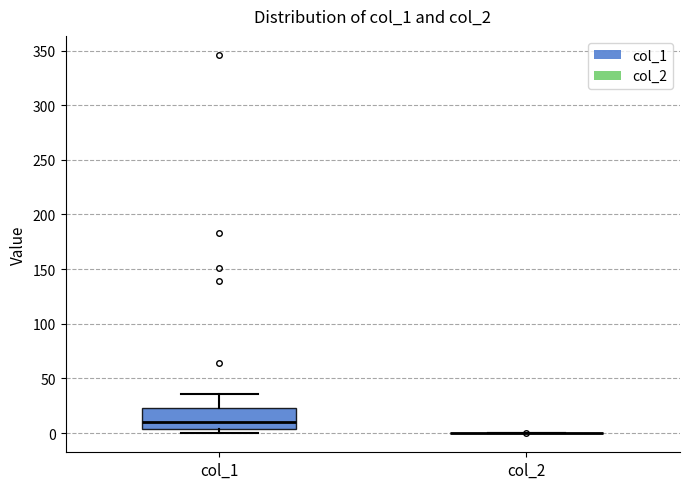

Reading left to right, transcribe this box plot: for each box, give where its median line is, the range the box spans, and where its two whiskers end, as read against the y-axis. The values are not printed on the chart, so give them approximately, as read against the axis.

col_1: median 10, box 5 to 25, whiskers 0 to 35
col_2: box collapsed to a line at 0, whiskers 0 to 0